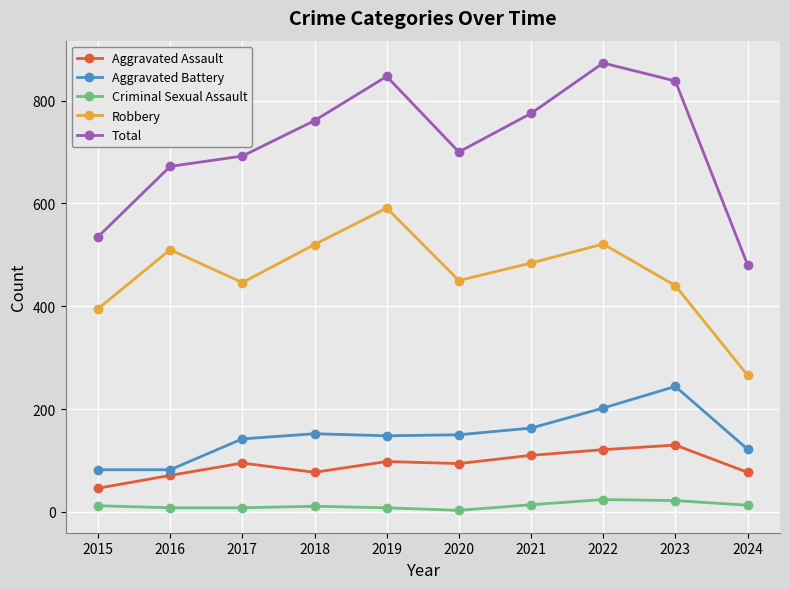

True or false: Criminal Sexual Assault and Aggravated Assault cross at least once.

False